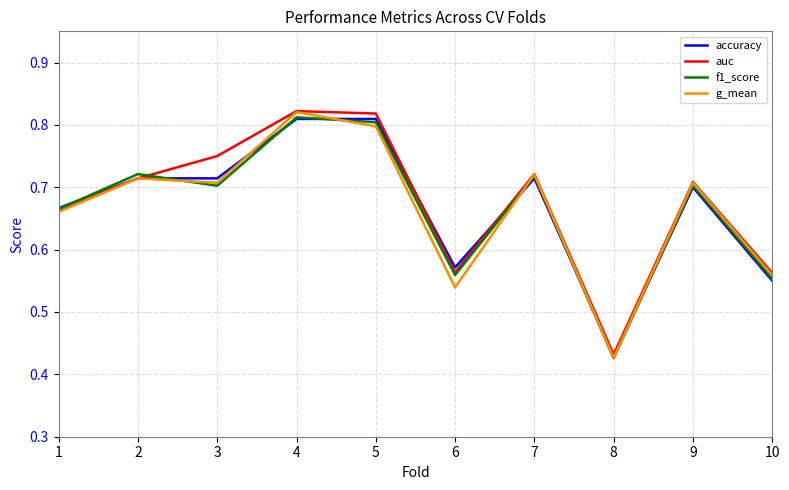

The value of g_mean at 4 is 0.4. True or false?

False